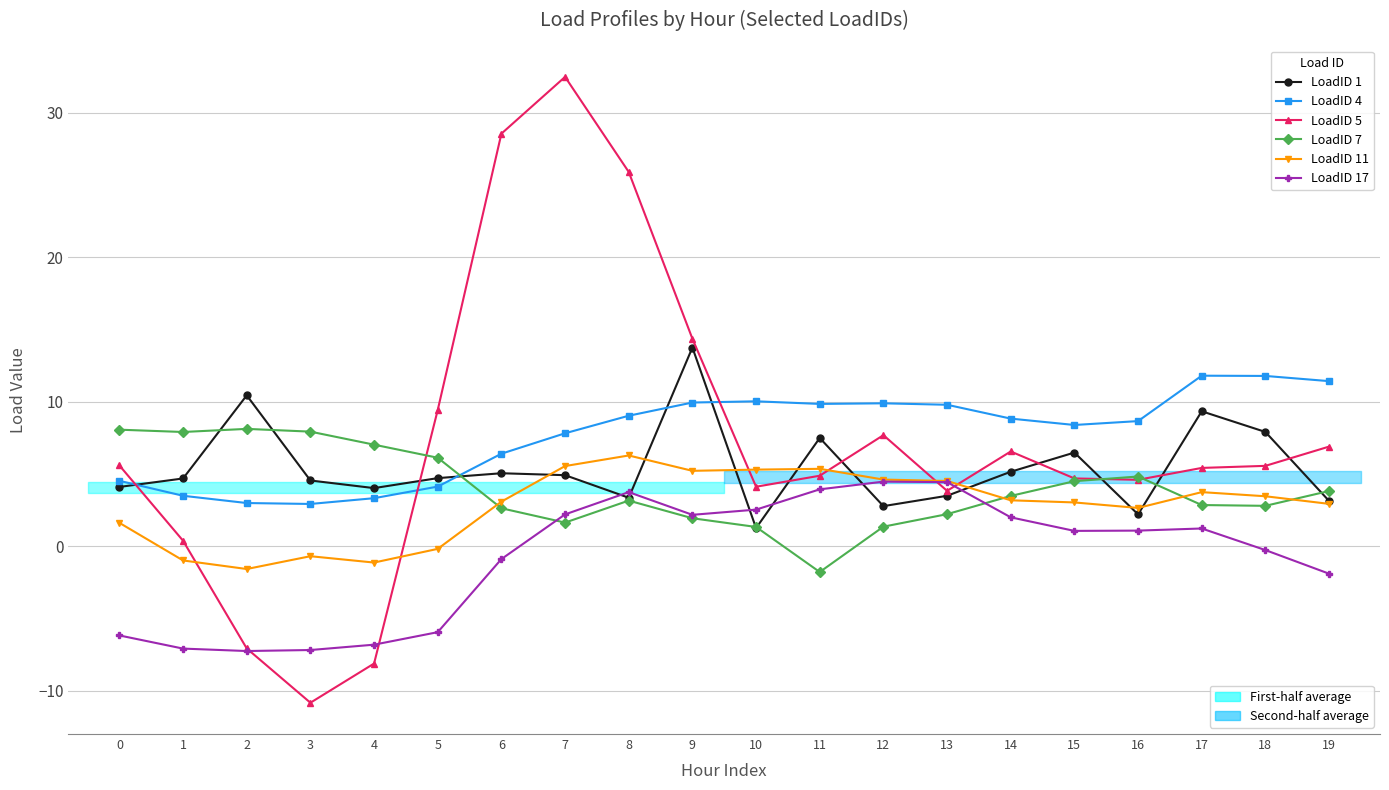

Which series has the widest spread of values?

LoadID 5